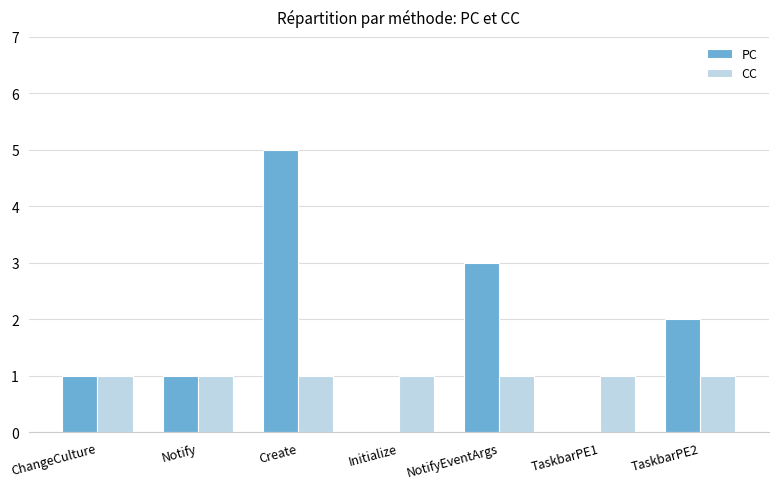

True or false: CC has a value of 0 at TaskbarPE2.

False